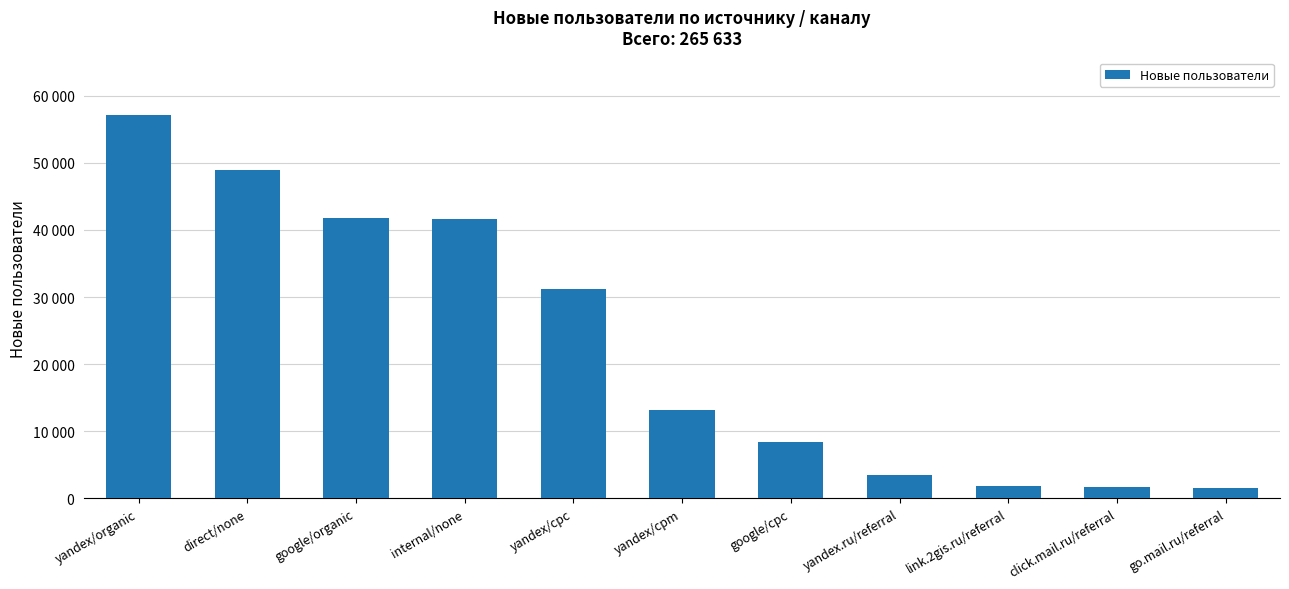

How many values exceed 13157?

5